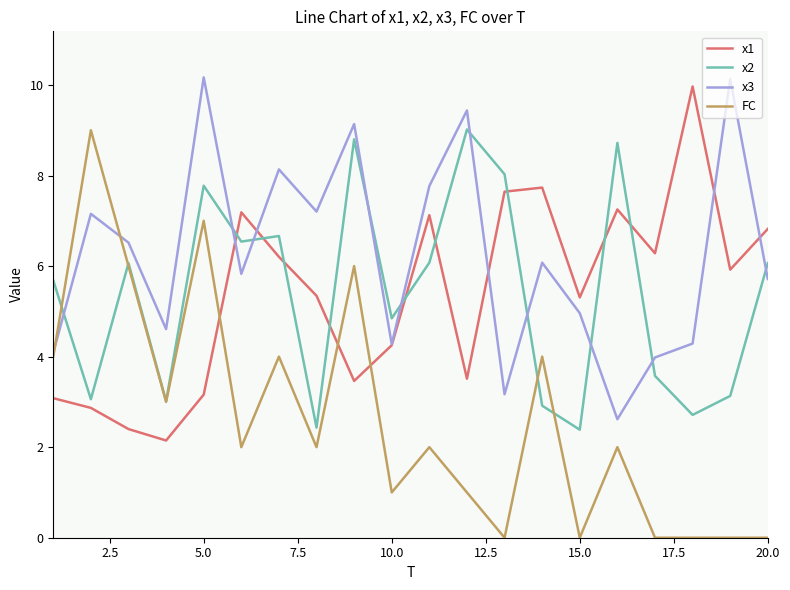

How many series are shown in this chart?

4